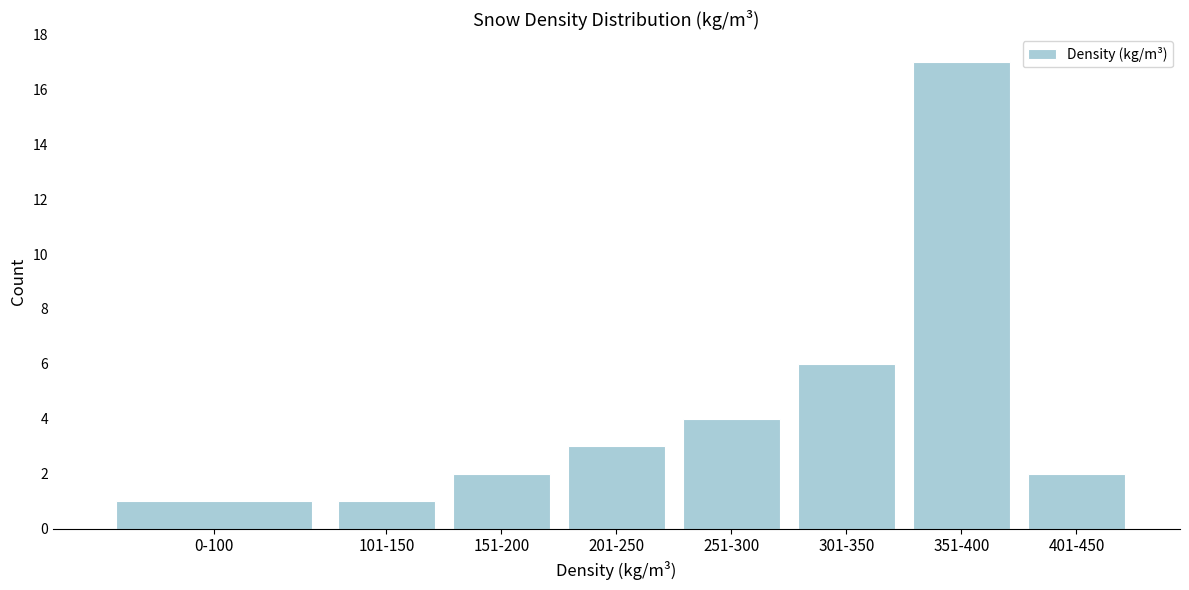

Reading right to left, what are all the values shown in this chart?

2	17	6	4	3	2	1	1